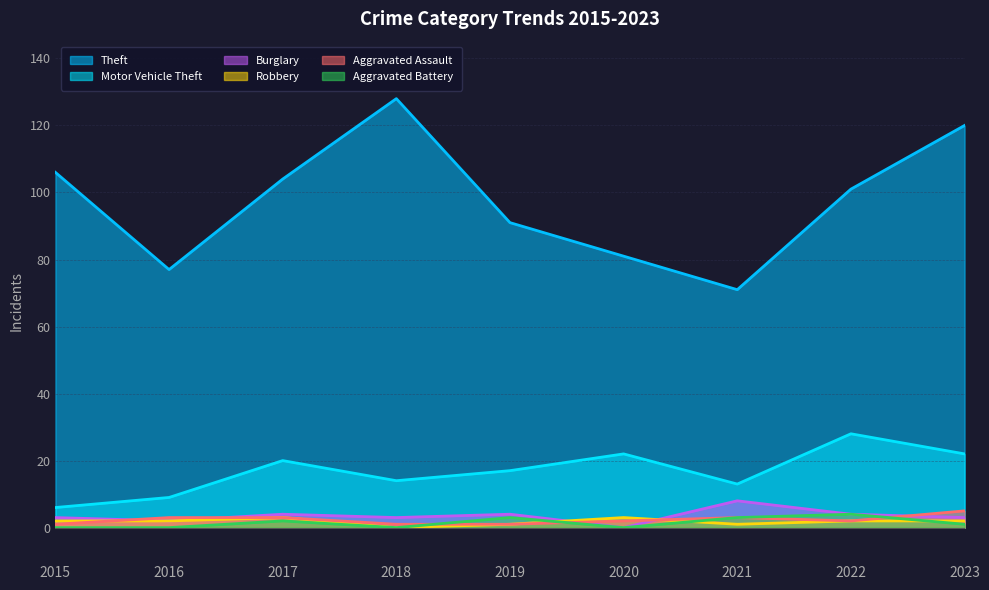

Where does the Motor Vehicle Theft series first go above 17?

2017